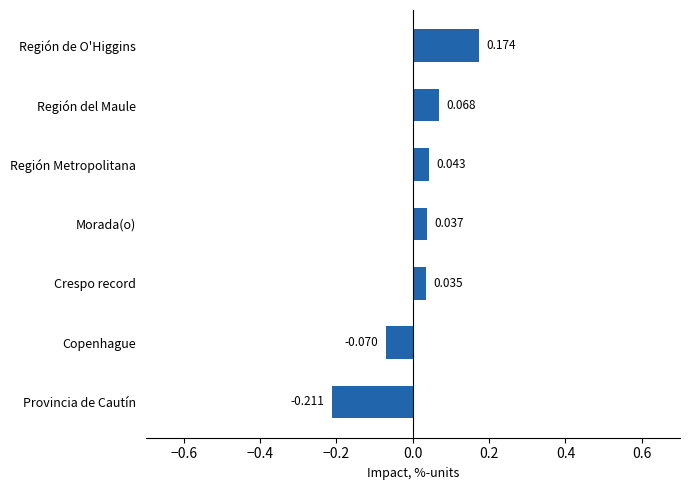

How many data points are less than 0?

2